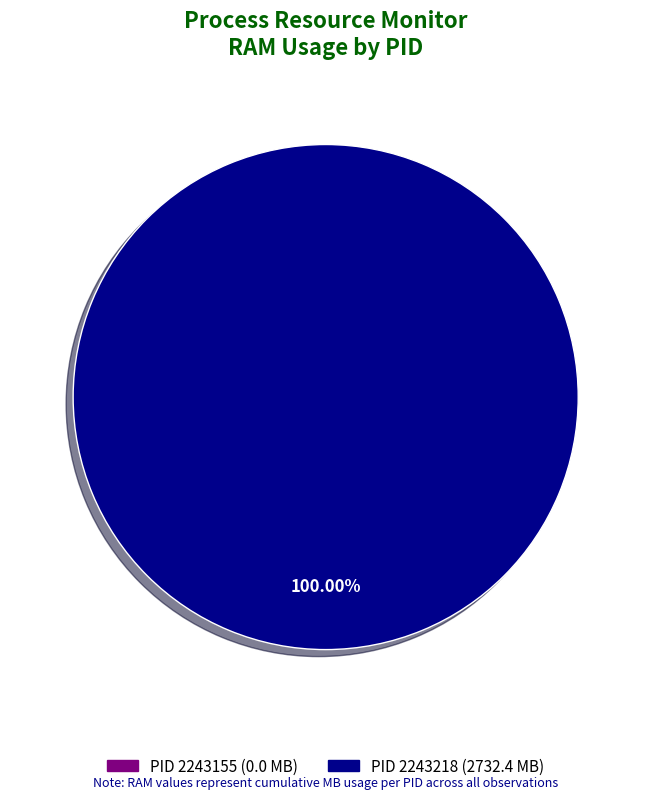

Is it true that PID 2243218 is 99% of the pie?

False